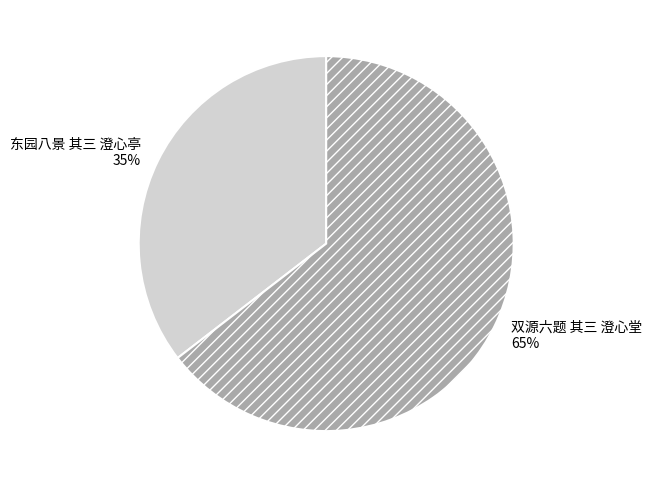

To the nearest percent, what portion does 双源六题 其三 澄心堂 represent?

65%